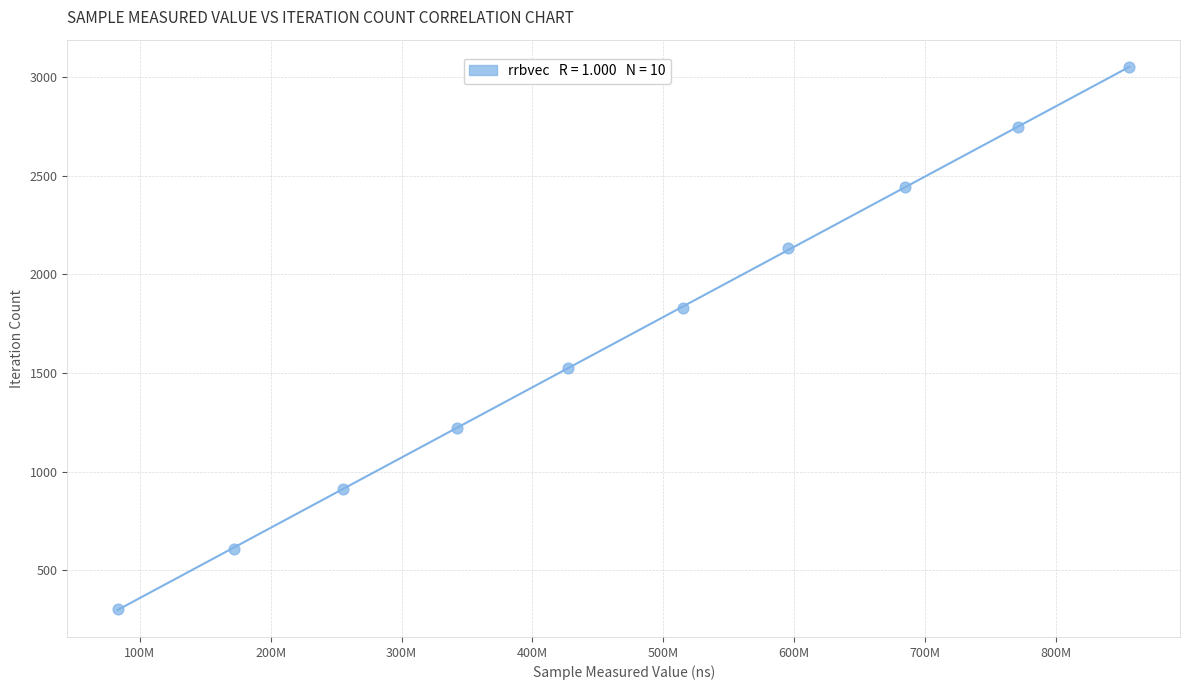

What is the average X value?

470248940